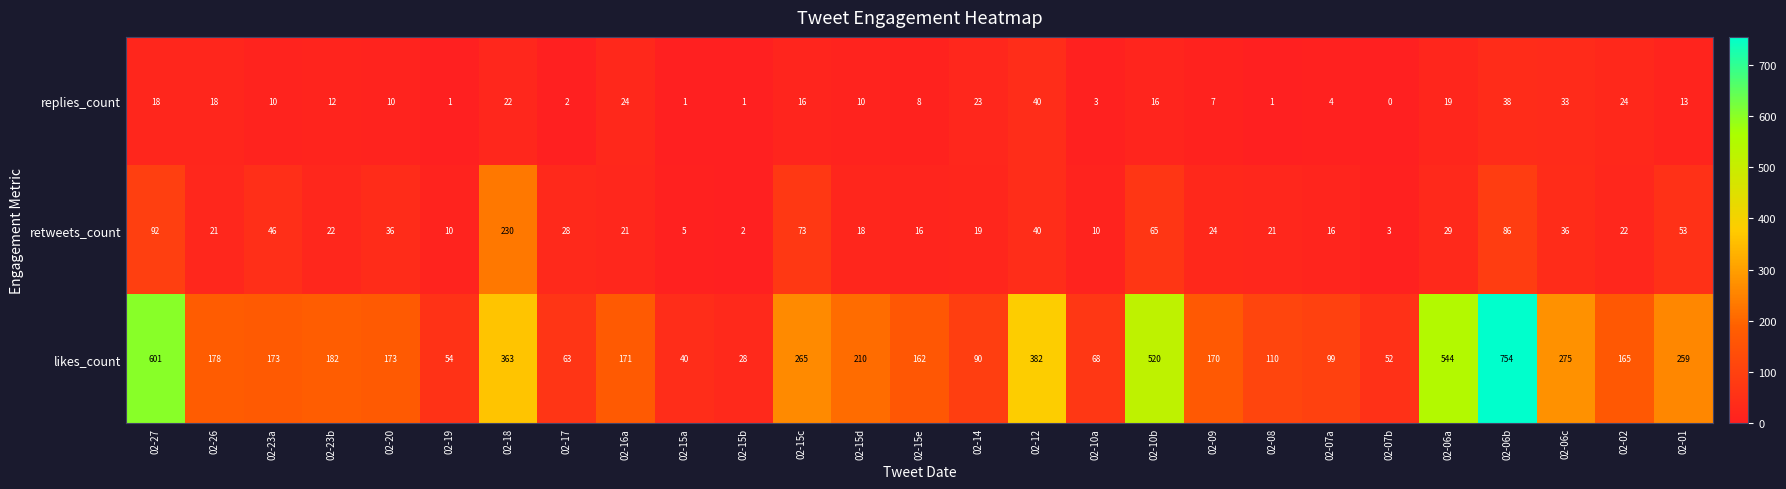

What value does the likes_count series have at 02-18?

363